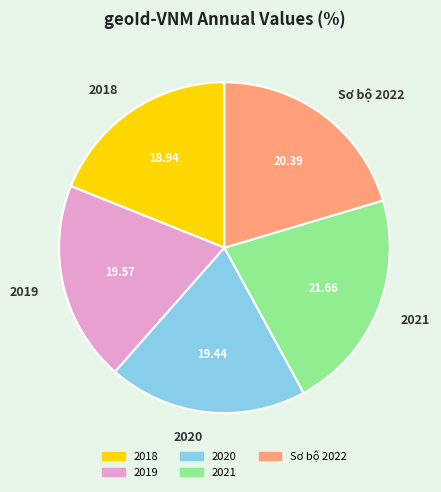

How many segments does this pie chart have?

5